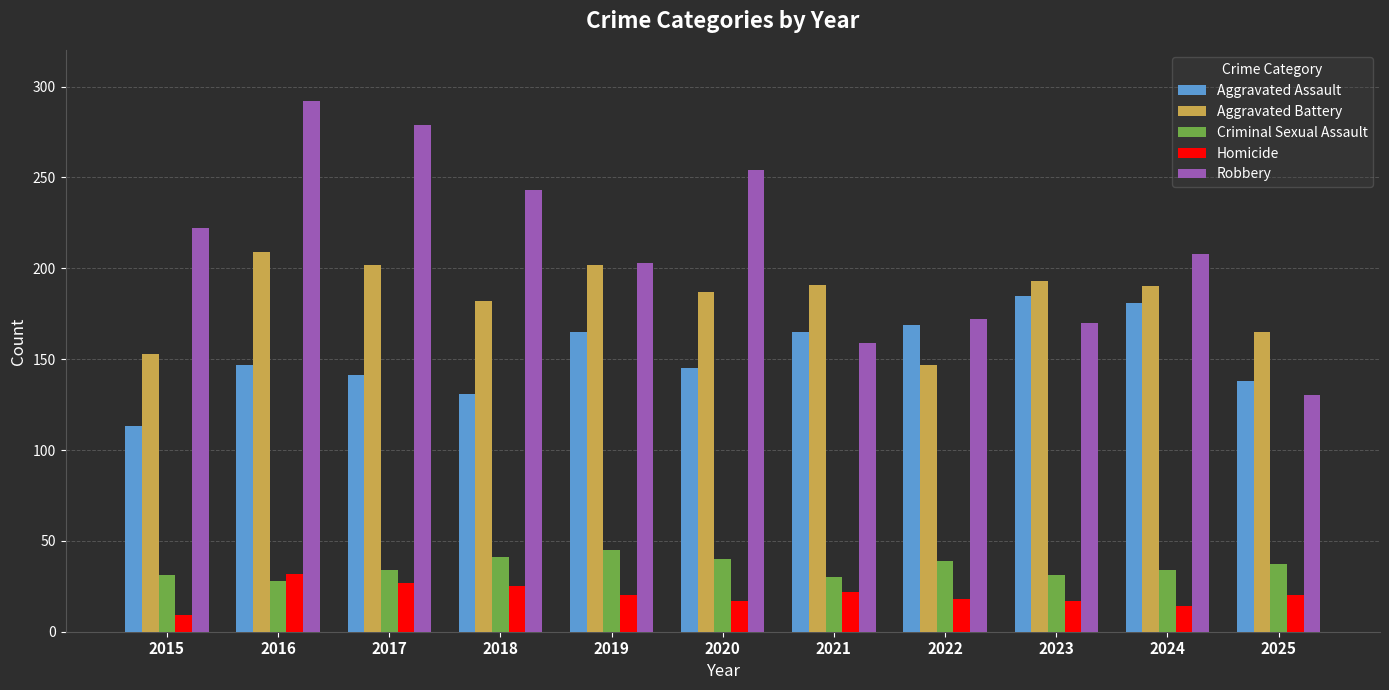

What is the value of the Criminal Sexual Assault bar at the 3rd from the left?

34